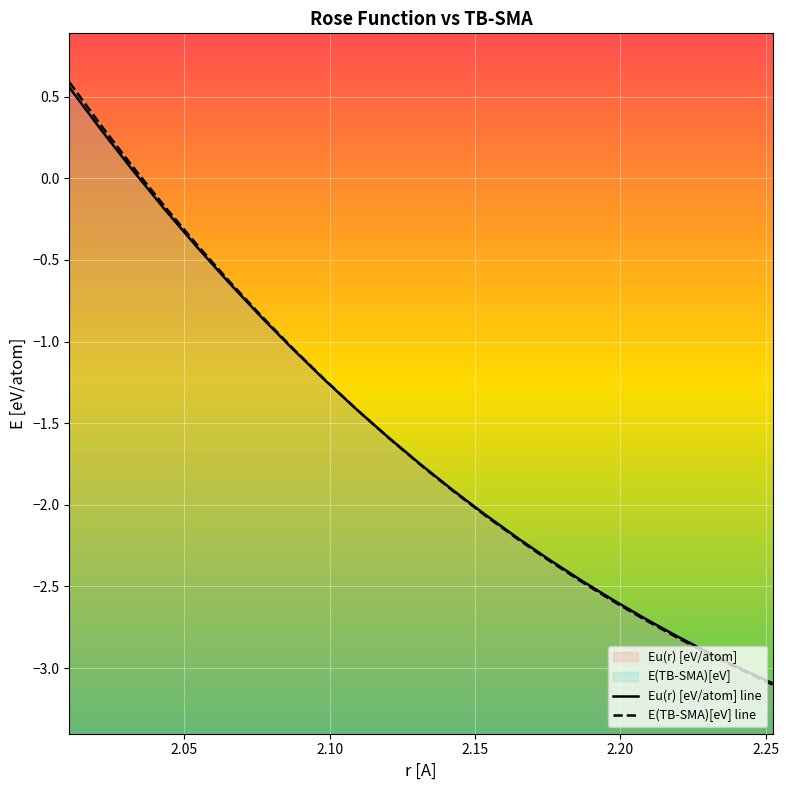

The value of E(TB-SMA)[eV] line at 2.10 is 0.0. True or false?

False